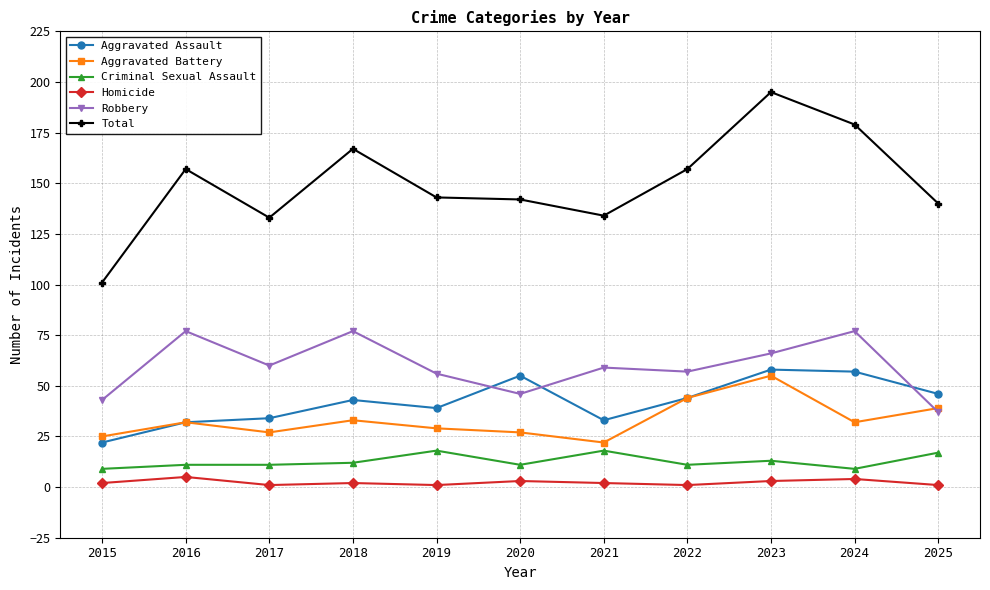

Rank the series by their maximum value, from lowest to highest.

Homicide, Criminal Sexual Assault, Aggravated Battery, Aggravated Assault, Robbery, Total